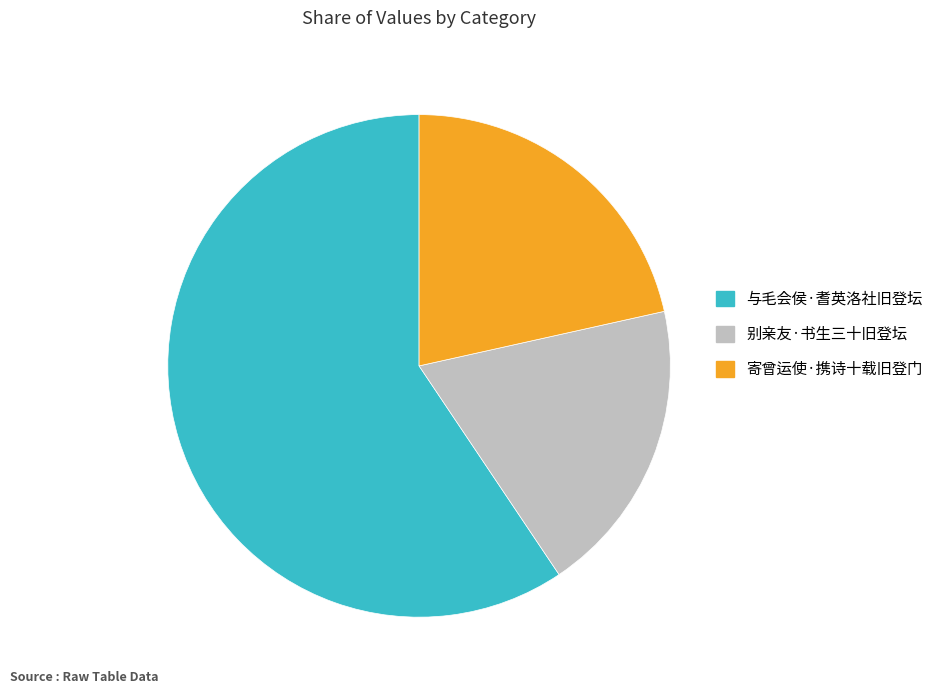

Do 寄曾运使·携诗十载旧登门 and 与毛会侯·耆英洛社旧登坛 together represent more than half of the pie?

Yes